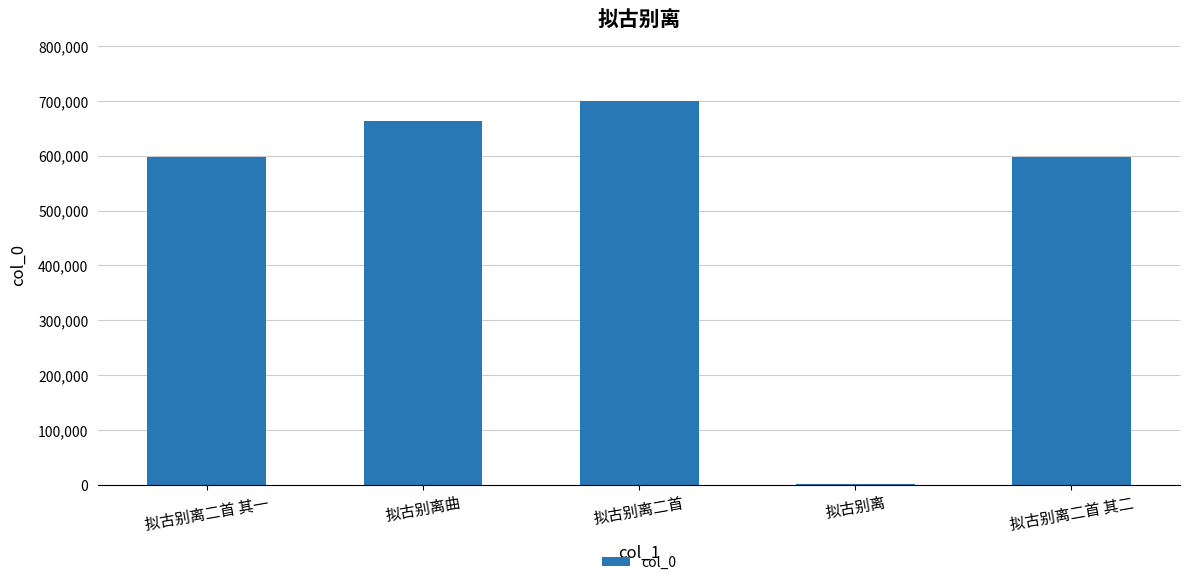

At which label is the value closest to 351187?

拟古别离二首 其一